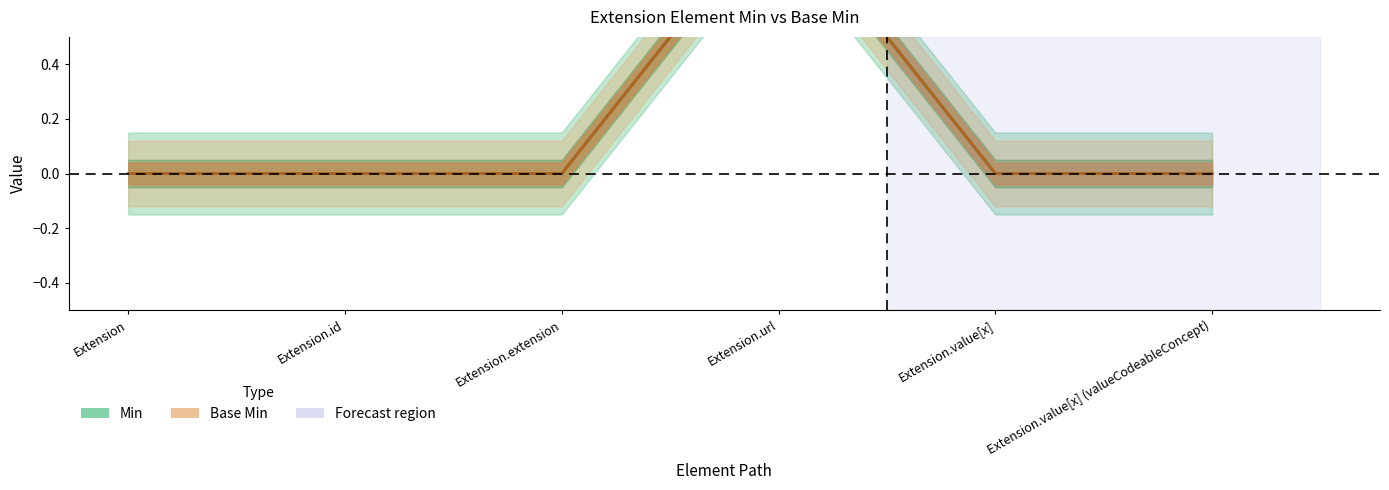

At which label does Min reach its peak?

Extension.url